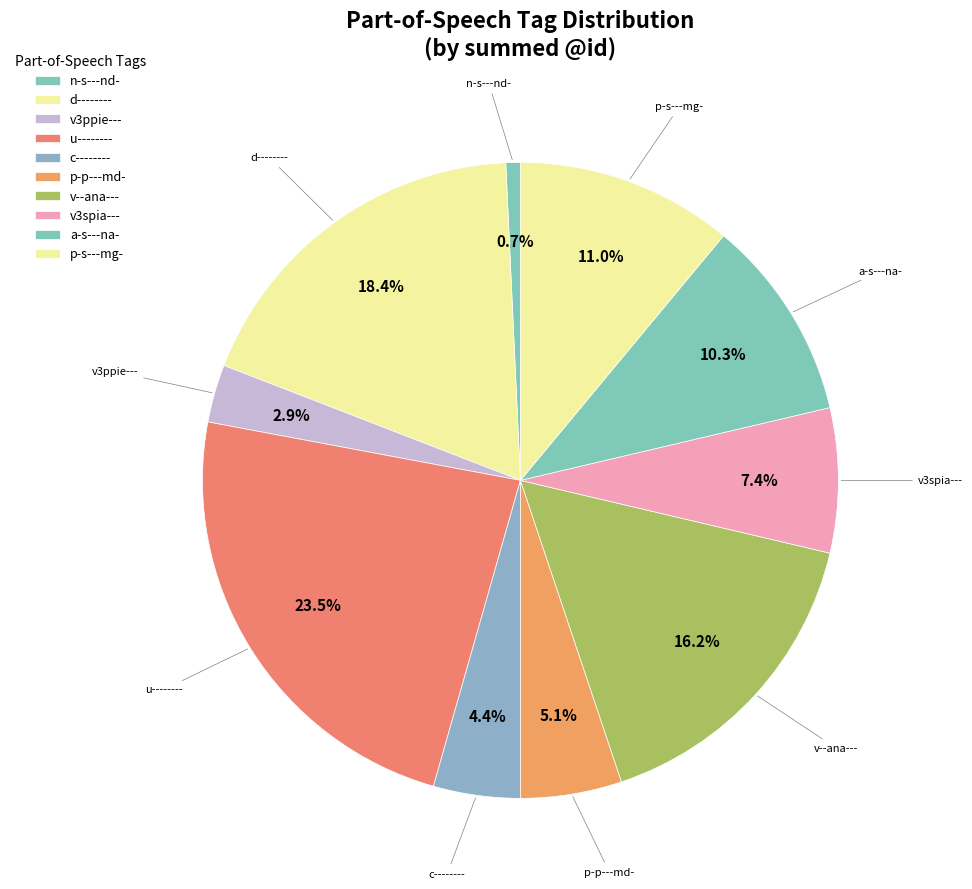

Which slice is the smallest?

n-s---nd-